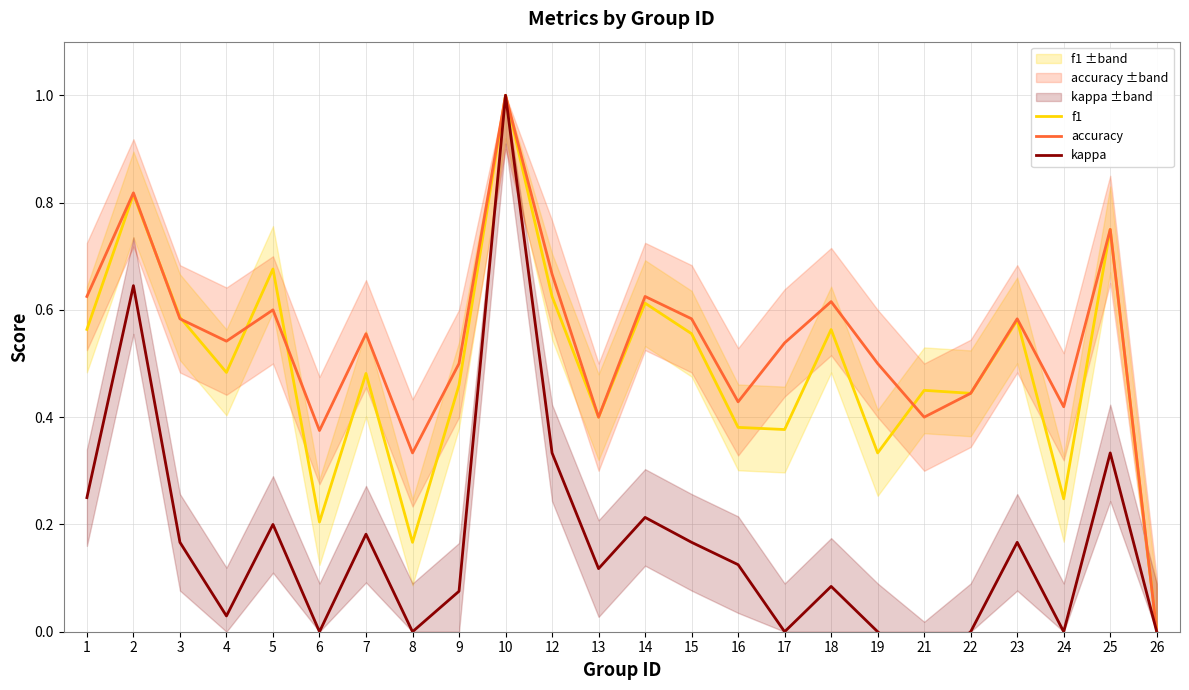

How many negative values does the kappa series have?

1